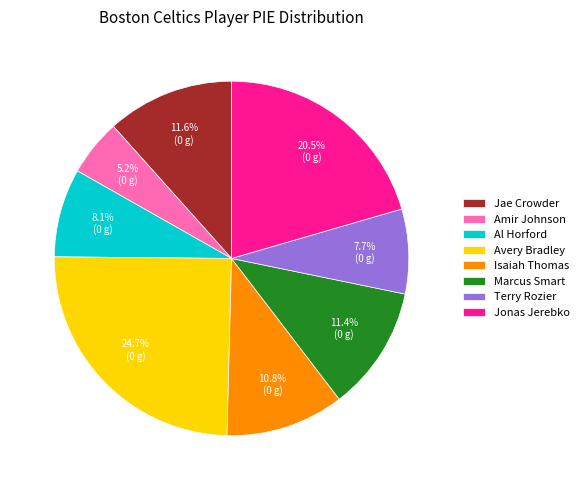

To the nearest percent, what is the average slice percentage?

12%